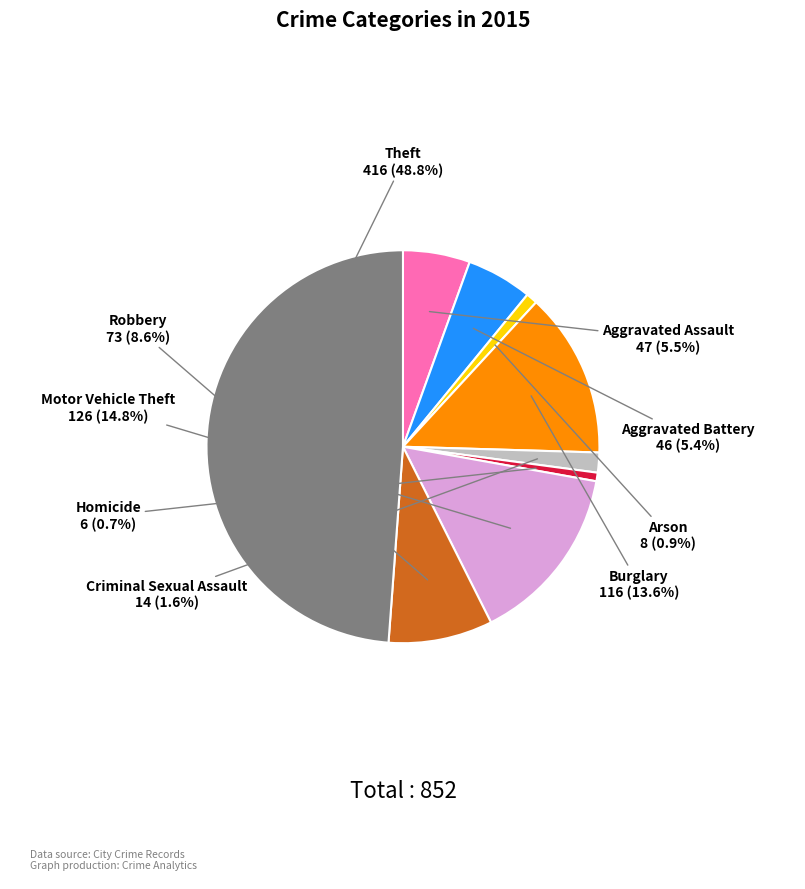

Is there any slice that represents more than half of the pie?

No